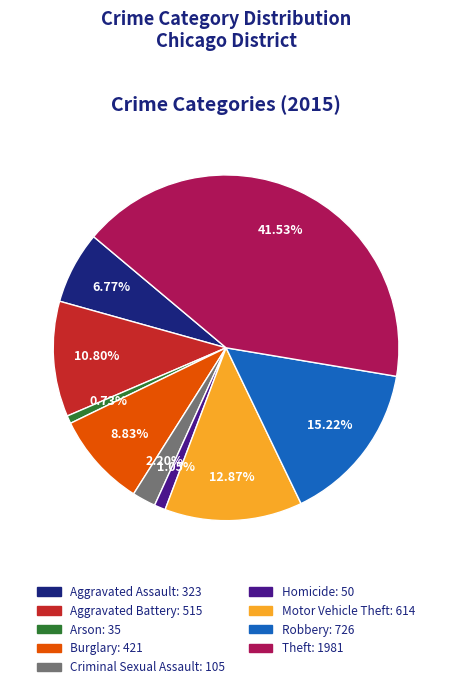

What percentage is the Robbery slice, to the nearest percent?

15%